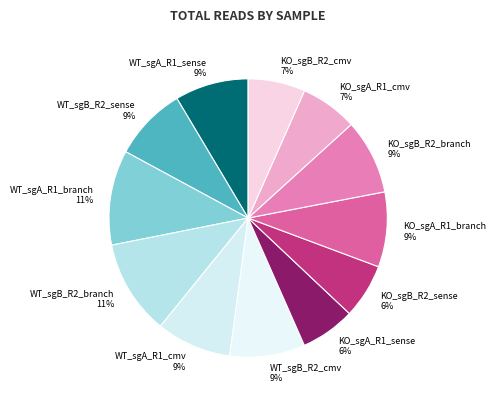

Do KO_sgB_R2_sense and KO_sgB_R2_branch together represent more than half of the pie?

No